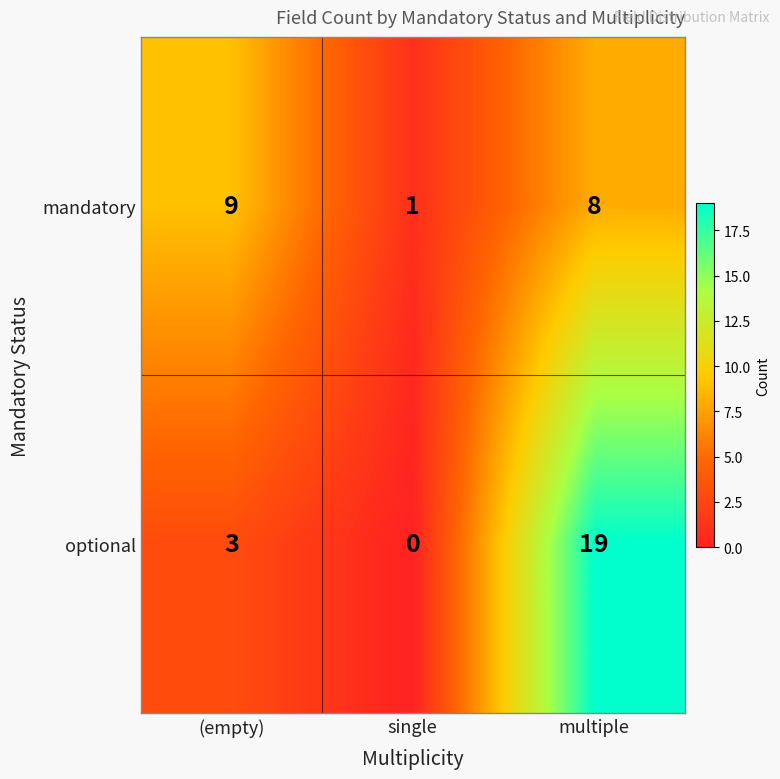

Reading left to right, what are all the values shown in this chart?

mandatory: 9	1	8
optional: 3	0	19